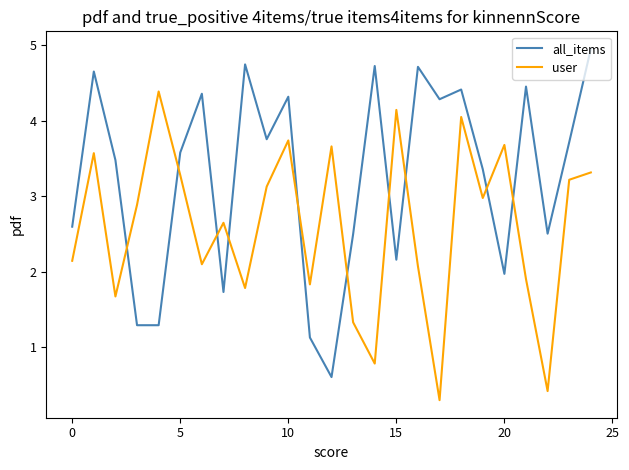

True or false: user and all_items intersect in this chart.

True